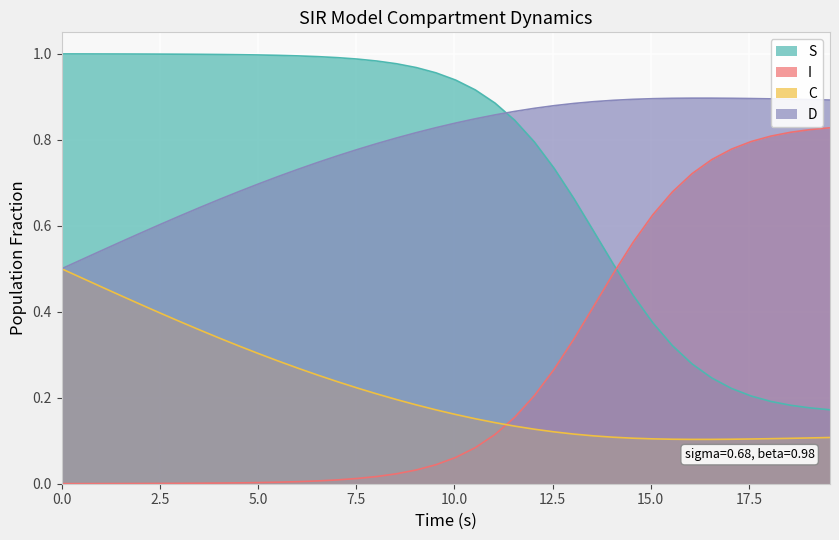

Rank the series by their maximum value, from highest to lowest.

S, D, I, C